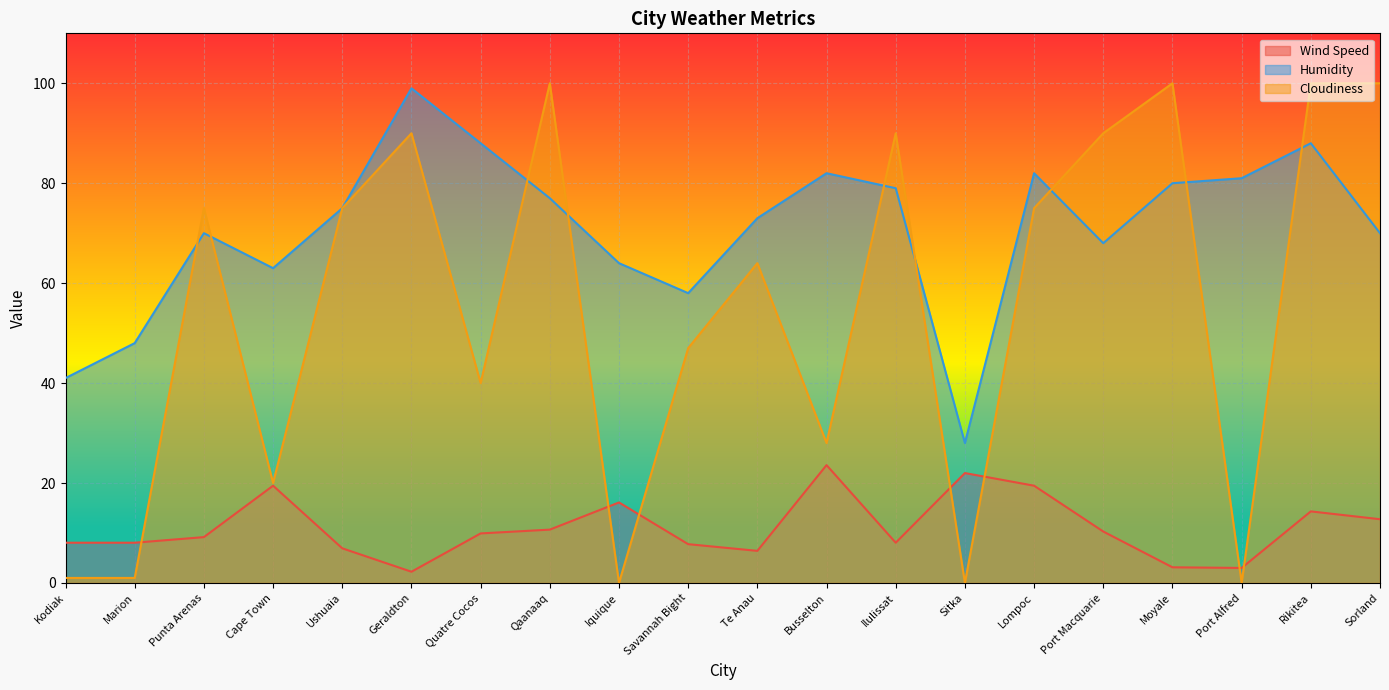

Reading right to left, list all the values displayed in this chart.

Wind Speed: 12.8	14.3	3.0	3.1	10.3	19.5	22.0	8.1	23.6	6.4	7.8	16.1	10.7	9.9	2.2	6.9	19.5	9.2	8.1	8.1
Humidity: 70.0	88.0	81.0	80.0	68.0	82.0	28.0	79.0	82.0	73.0	58.0	64.0	77.0	88.0	99.0	75.0	63.0	70.0	48.0	41.0
Cloudiness: 100.0	100.0	0.0	100.0	90.0	75.0	0.0	90.0	28.0	64.0	47.0	0.0	100.0	40.0	90.0	75.0	20.0	75.0	1.0	1.0